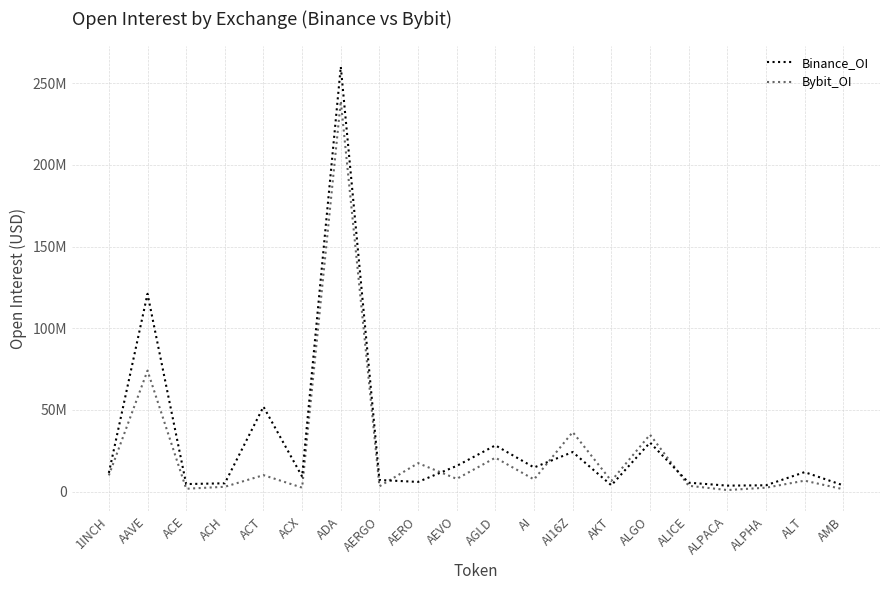

True or false: Bybit_OI has a value of 1387308 at AMB.

True